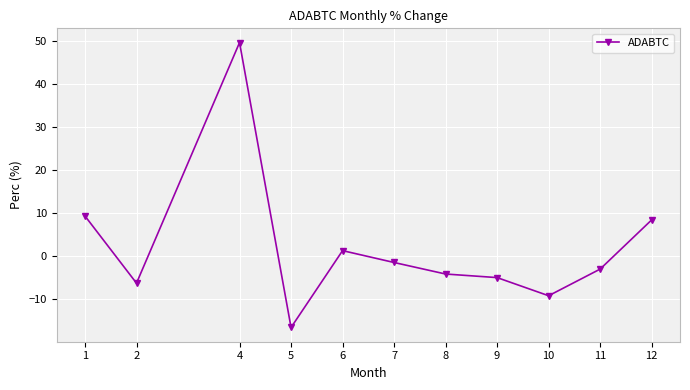

True or false: the data has more than 2 interior local peaks.

False